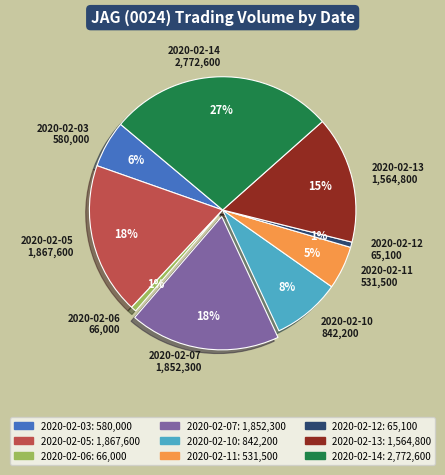

To the nearest percent, what is the average slice percentage?

11%